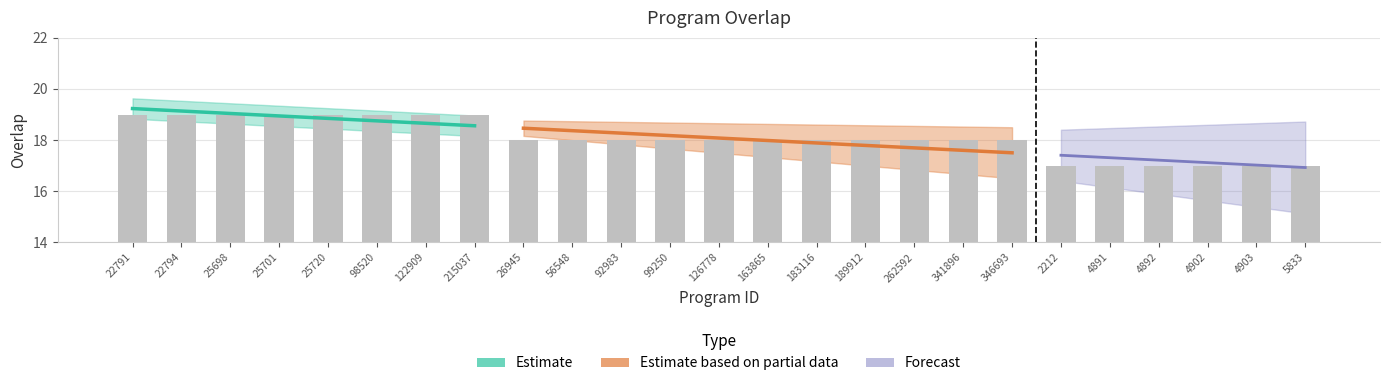

What is the label of the 2nd bar from the left?

22794